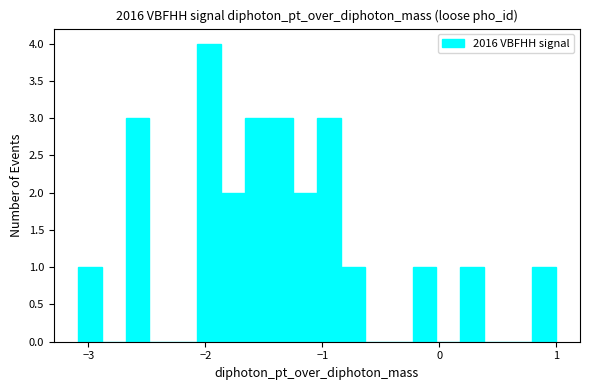

Around what value on the x-axis is the tallest bar? Give the approximate position of its centre, as read against the axis.

-2.0